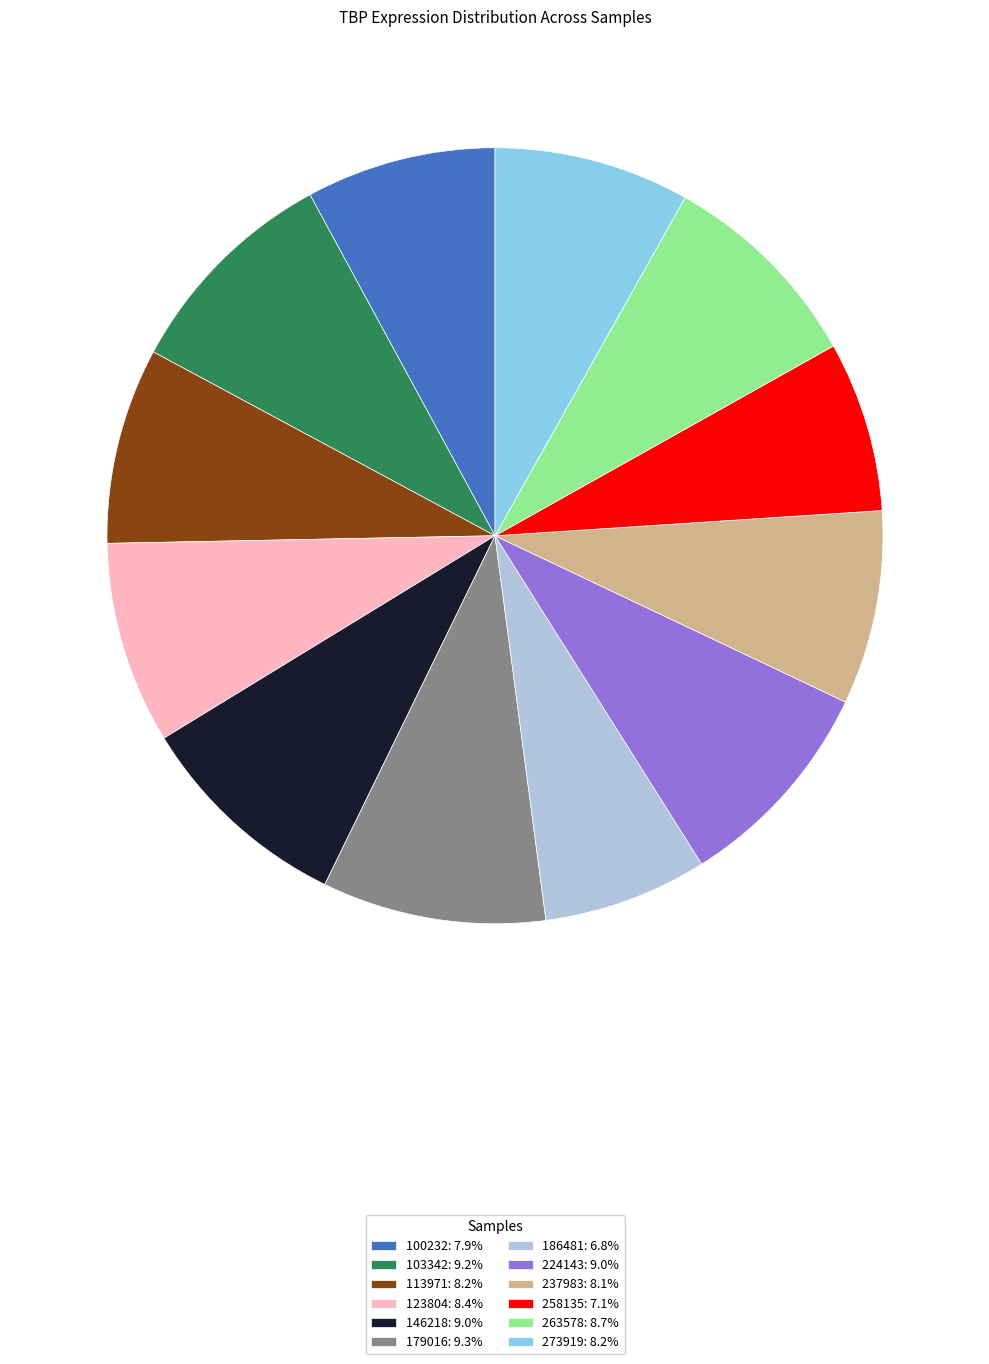

True or false: 186481 accounts for 7% of the total.

True